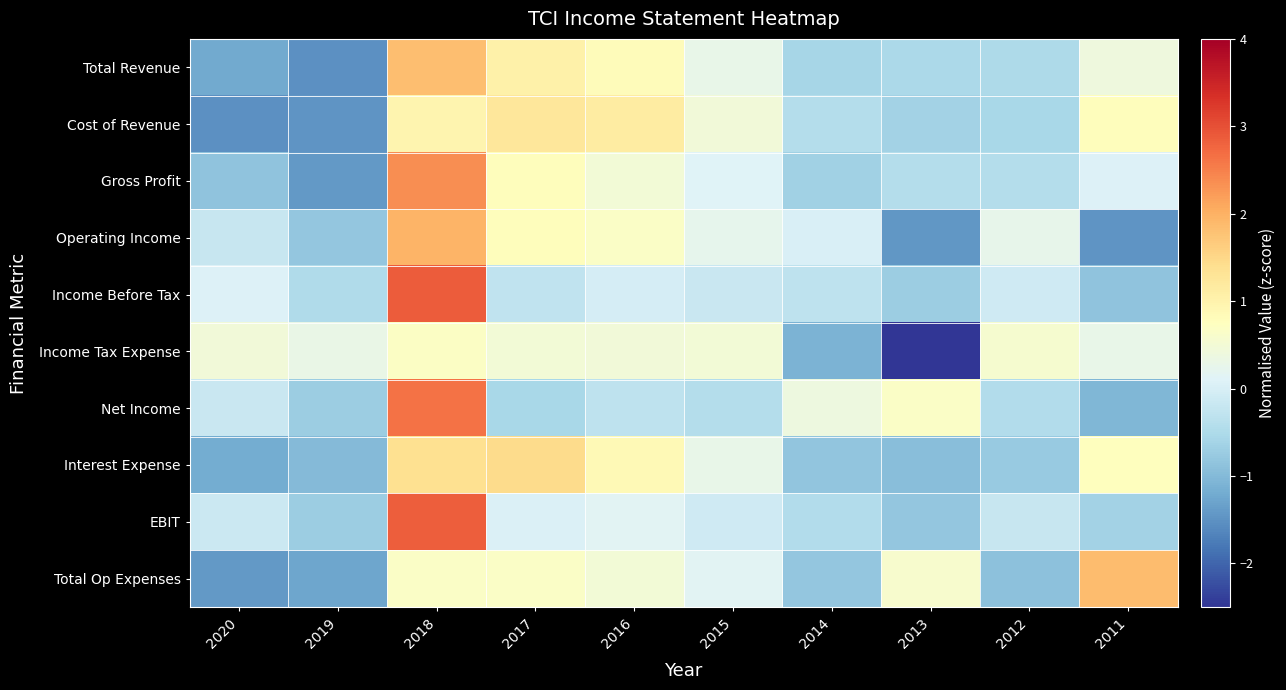

Reading right to left, transcribe all the data shown in this chart.

Total Revenue: 2011=0.4	2012=-0.5	2013=-0.5	2014=-0.6	2015=0.3	2016=0.8	2017=1.0	2018=1.8	2019=-1.5	2020=-1.2
Cost of Revenue: 2011=0.8	2012=-0.6	2013=-0.6	2014=-0.4	2015=0.5	2016=1.2	2017=1.2	2018=1.0	2019=-1.5	2020=-1.5
Gross Profit: 2011=0.1	2012=-0.4	2013=-0.4	2014=-0.7	2015=0.1	2016=0.5	2017=0.8	2018=2.4	2019=-1.4	2020=-0.9
Operating Income: 2011=-1.5	2012=0.2	2013=-1.4	2014=0.0	2015=0.2	2016=0.7	2017=0.8	2018=2.0	2019=-0.8	2020=-0.2
Income Before Tax: 2011=-0.9	2012=-0.1	2013=-0.7	2014=-0.3	2015=-0.2	2016=-0.0	2017=-0.3	2018=2.9	2019=-0.5	2020=0.1
Income Tax Expense: 2011=0.3	2012=0.6	2013=-2.6	2014=-1.1	2015=0.5	2016=0.5	2017=0.5	2018=0.7	2019=0.3	2020=0.5
Net Income: 2011=-1.1	2012=-0.5	2013=0.6	2014=0.4	2015=-0.4	2016=-0.3	2017=-0.6	2018=2.6	2019=-0.7	2020=-0.2
Interest Expense: 2011=0.8	2012=-0.8	2013=-0.9	2014=-0.8	2015=0.3	2016=0.9	2017=1.5	2018=1.4	2019=-1.0	2020=-1.2
EBIT: 2011=-0.6	2012=-0.2	2013=-0.8	2014=-0.4	2015=-0.1	2016=0.1	2017=0.1	2018=2.9	2019=-0.7	2020=-0.2
Total Op Expenses: 2011=1.9	2012=-0.9	2013=0.6	2014=-0.8	2015=0.2	2016=0.5	2017=0.7	2018=0.7	2019=-1.3	2020=-1.4